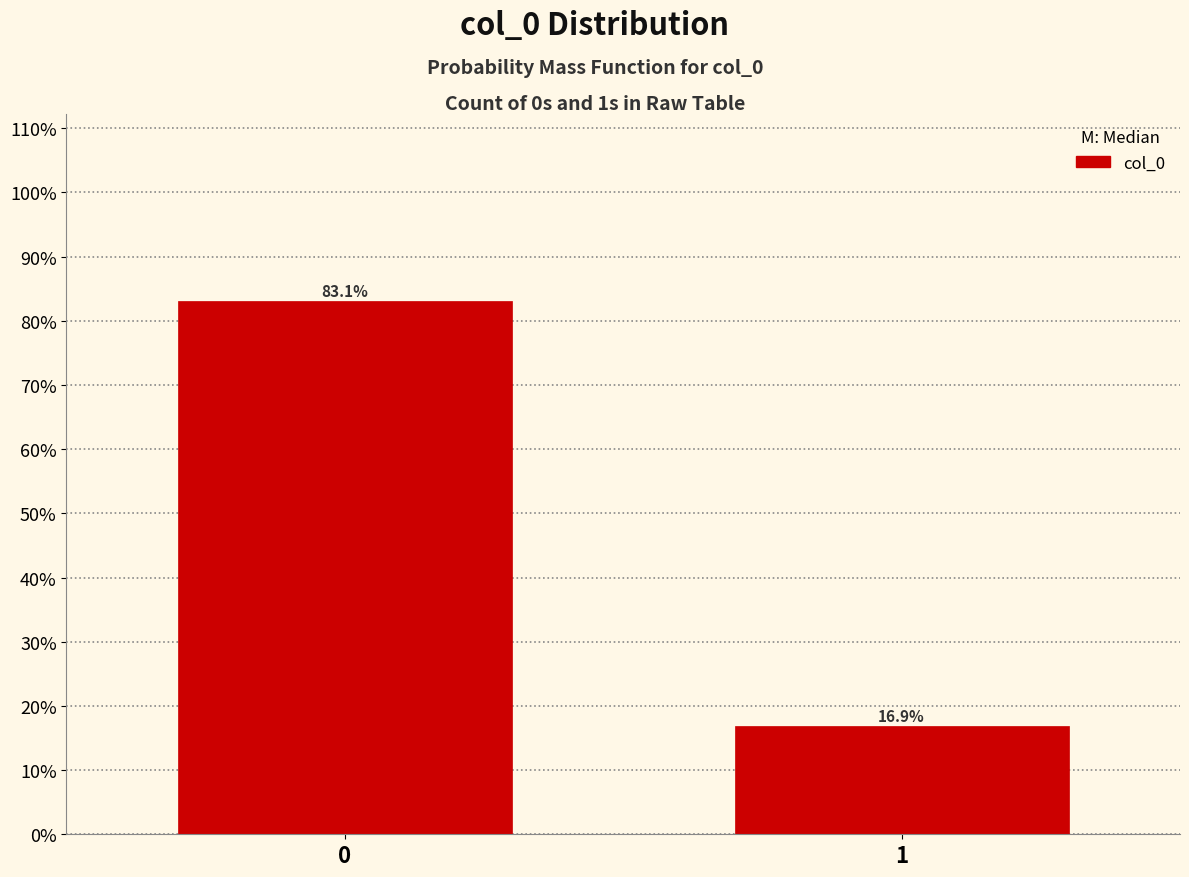

Reading left to right, extract all data points from this chart.

83.1	16.9